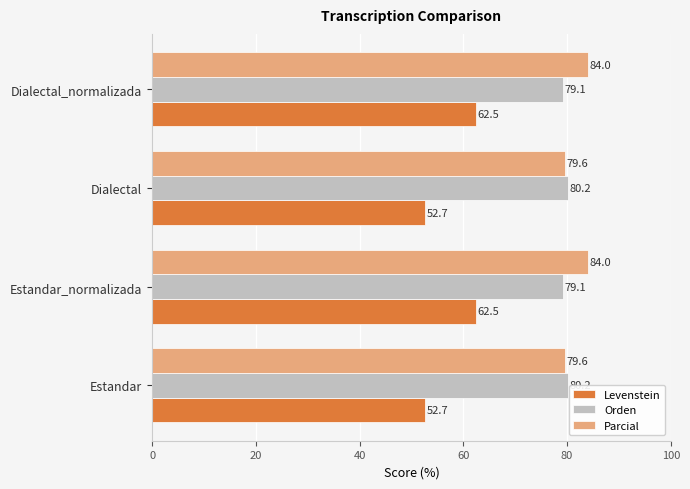

What is the smallest value displayed?

52.7